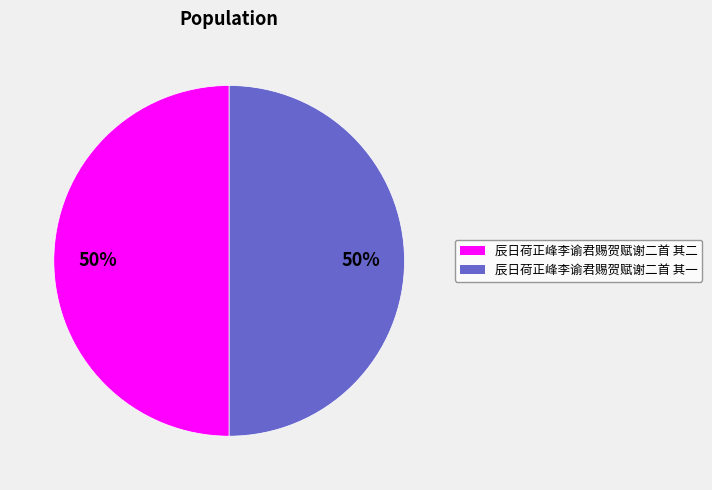

Approximately how many times larger is the value at 辰日荷正峰李谕君赐贺赋谢二首 其二 compared to 辰日荷正峰李谕君赐贺赋谢二首 其一?

1.0